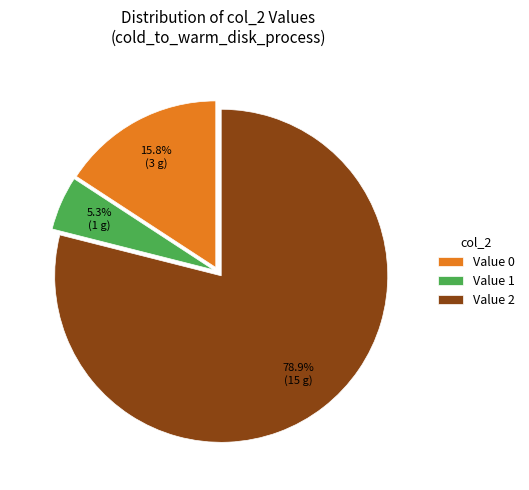

Which slice represents more than half of the pie?

Value 2